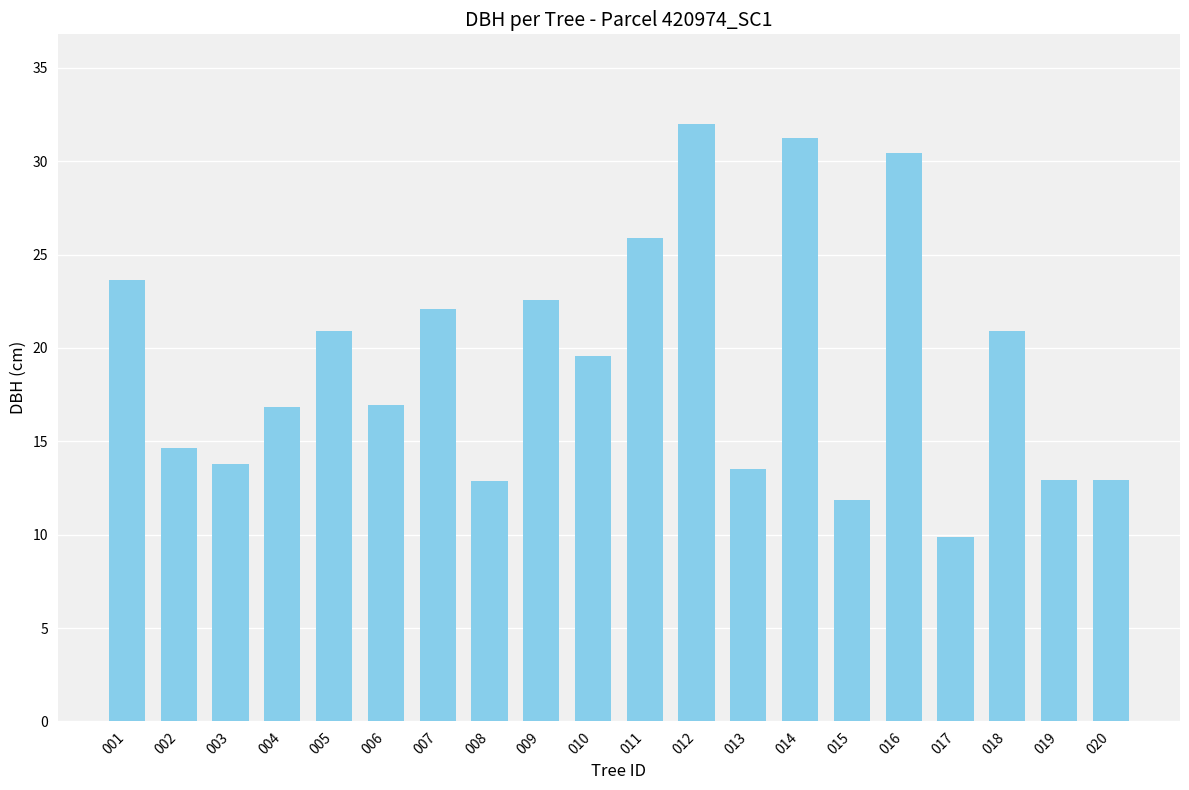

What is the ratio of the value at 019 to the value at 004?

0.8